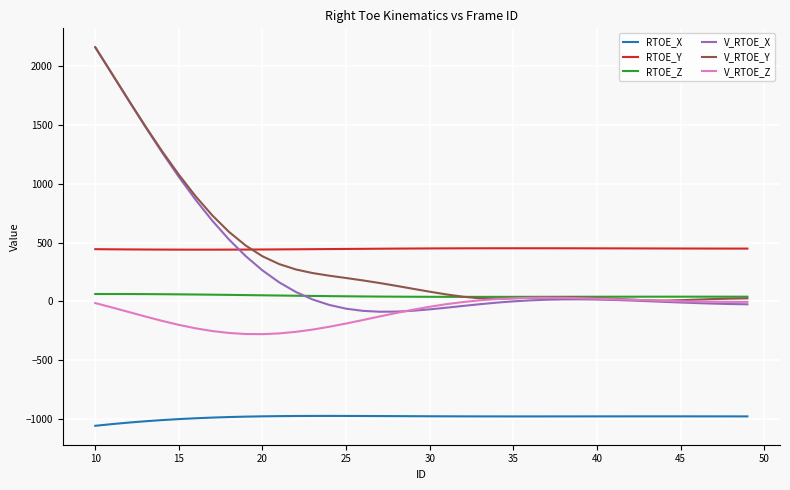

Does the chart display data point markers on the line(s)?

No